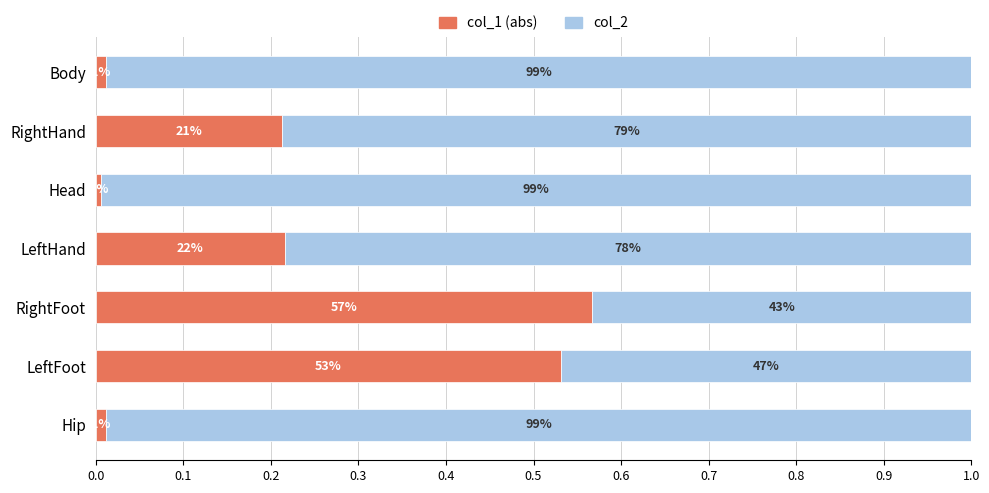

The value of col_1 at Head is 0.0. True or false?

True